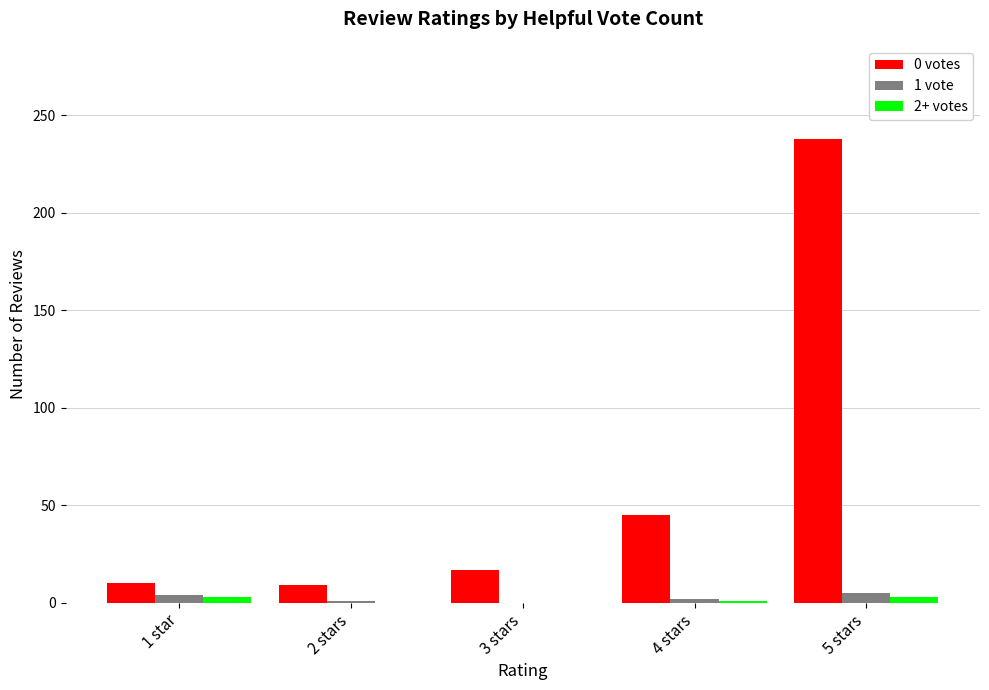

At which category does the chart reach its peak across all series?

5 stars